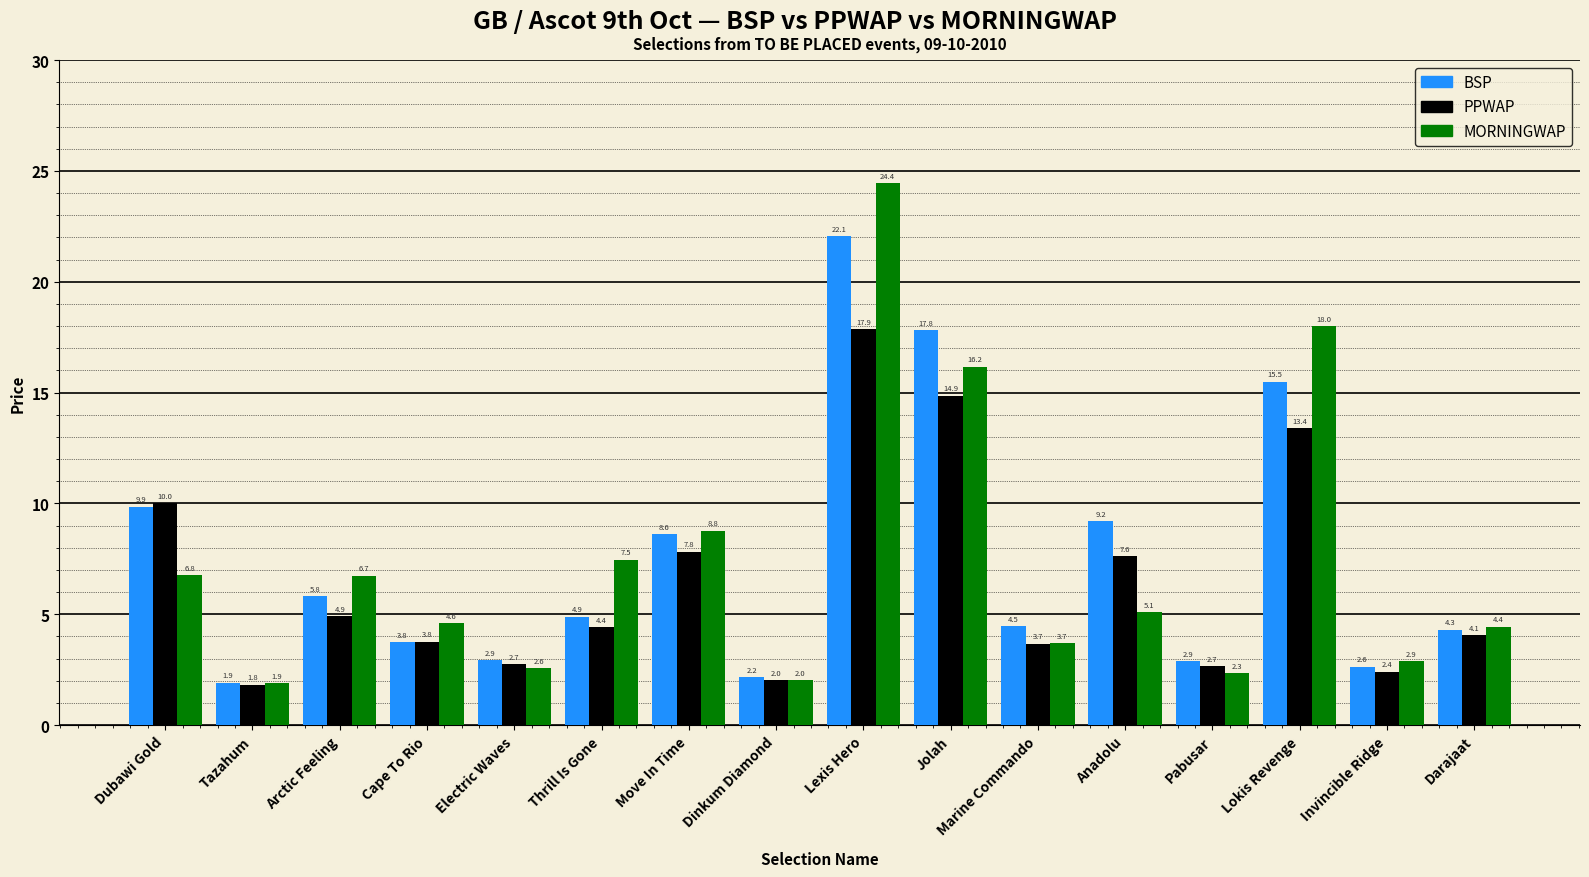

What is the minimum value for BSP?

1.9